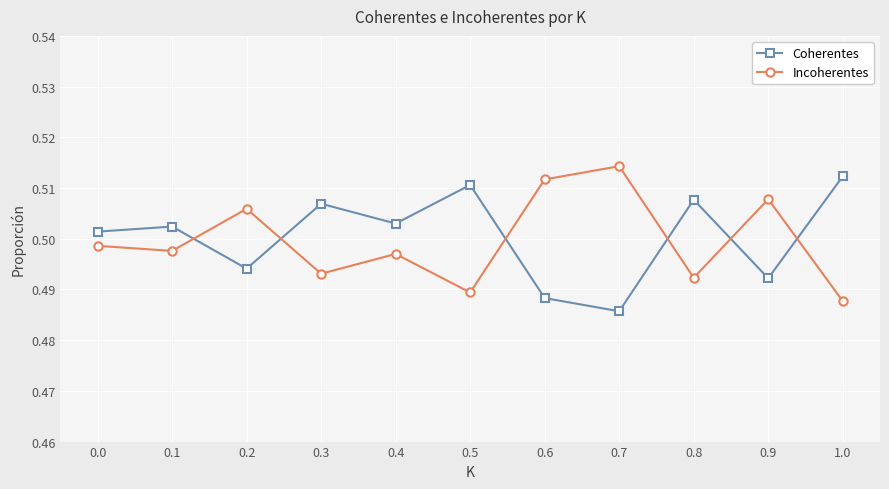

At which category does Coherentes reach its first local valley?

0.2